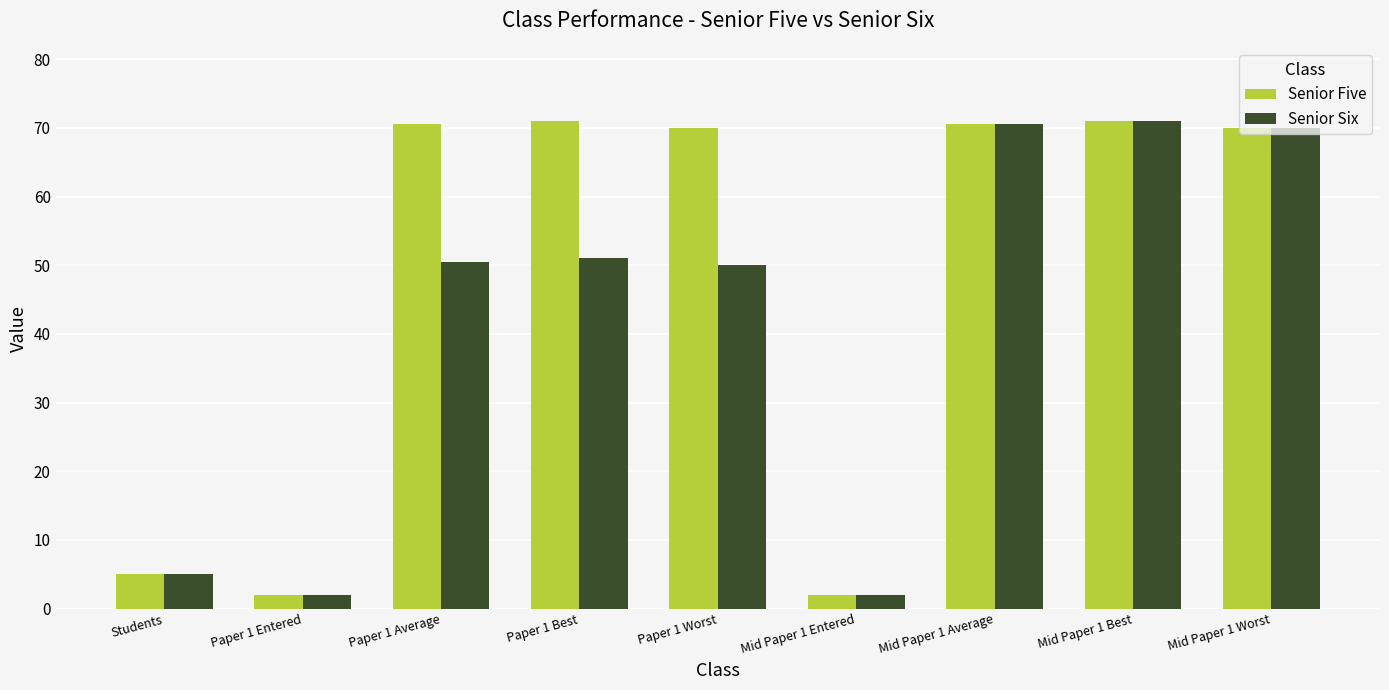

Is it true that Senior Five equals 5.0 at Students?

True